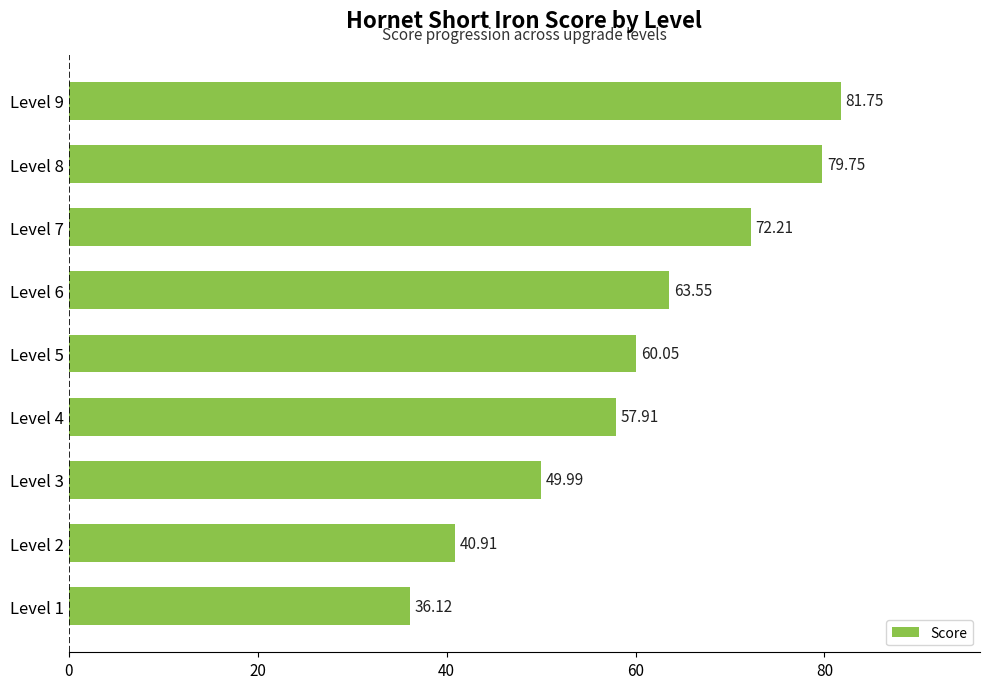

List the labels in order of value, largest first.

Level 9, Level 8, Level 7, Level 6, Level 5, Level 4, Level 3, Level 2, Level 1